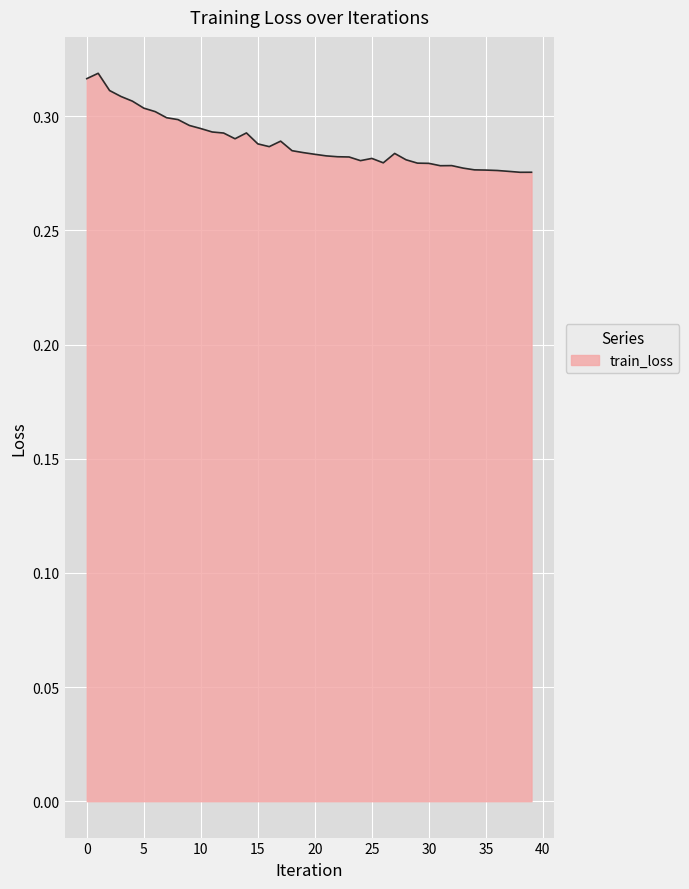

Reading left to right, what are all the values shown in this chart?

0.3	0.3	0.3	0.3	0.3	0.3	0.3	0.3	0.3	0.3	0.3	0.3	0.3	0.3	0.3	0.3	0.3	0.3	0.3	0.3	0.3	0.3	0.3	0.3	0.3	0.3	0.3	0.3	0.3	0.3	0.3	0.3	0.3	0.3	0.3	0.3	0.3	0.3	0.3	0.3